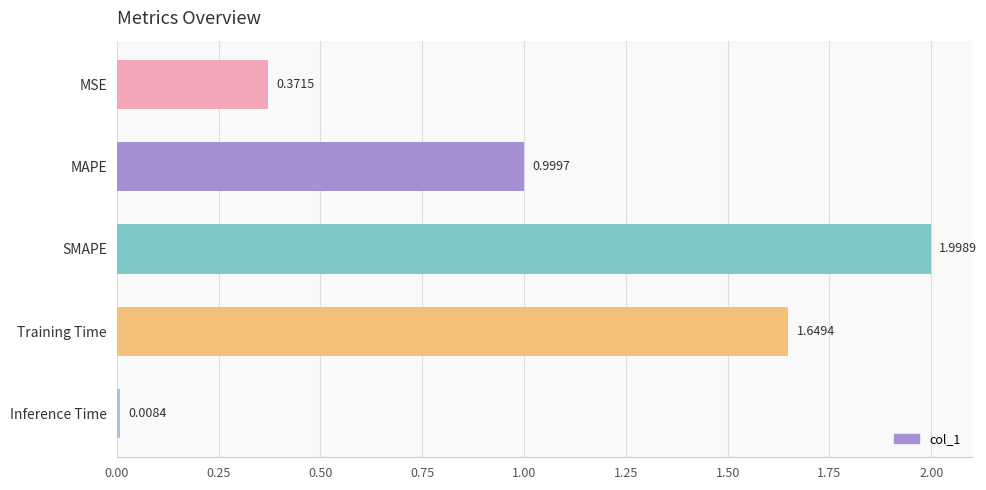

Rank the categories by value from highest to lowest.

SMAPE, Training Time, MAPE, MSE, Inference Time